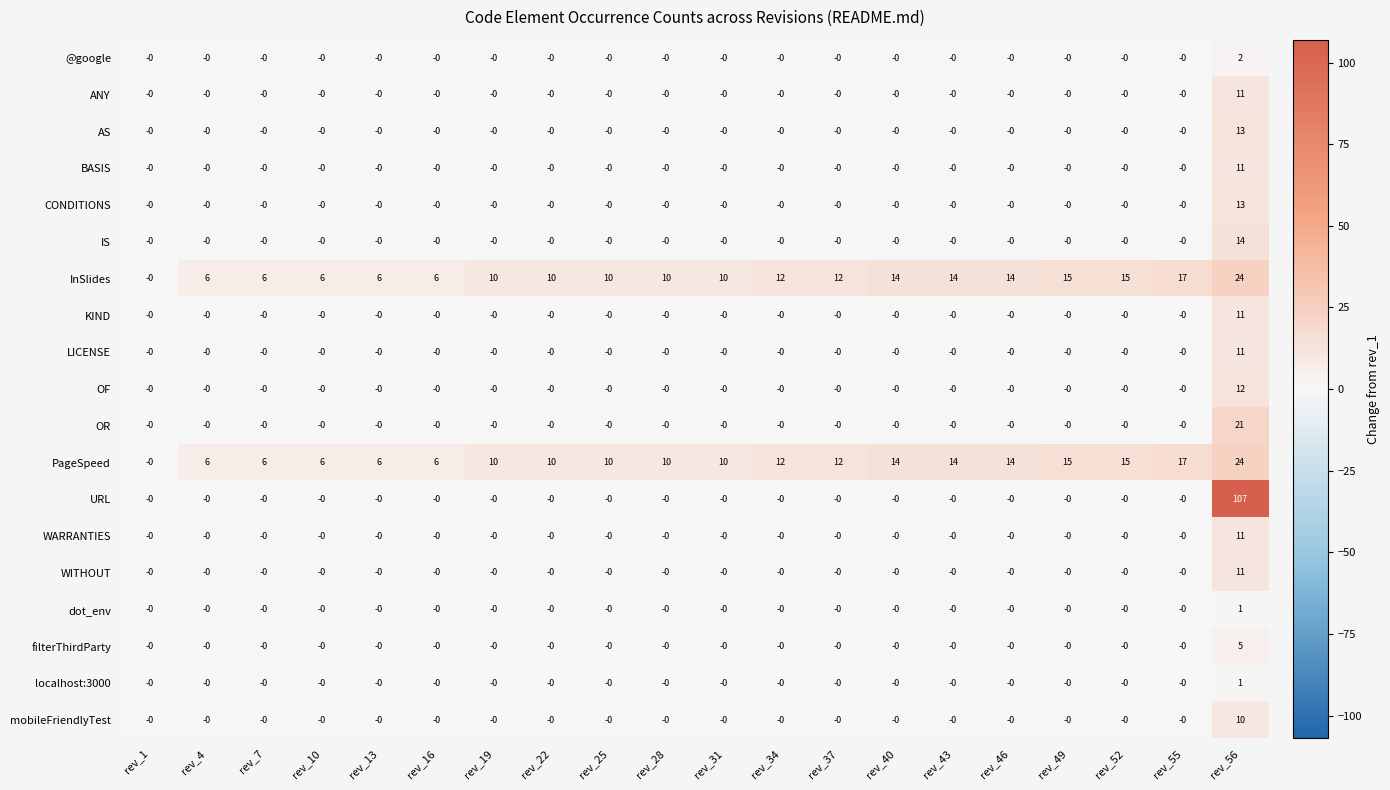

At which category is the sum across all series the highest?

rev_56